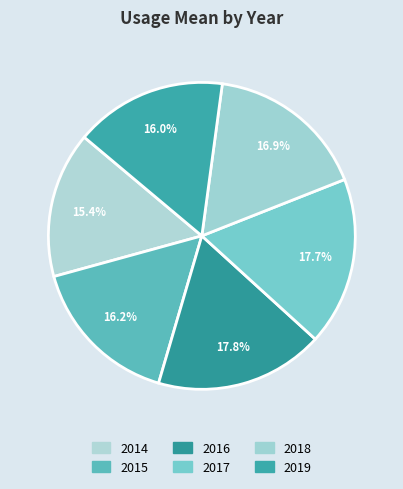

To the nearest percent, what portion does 2019 represent?

16%